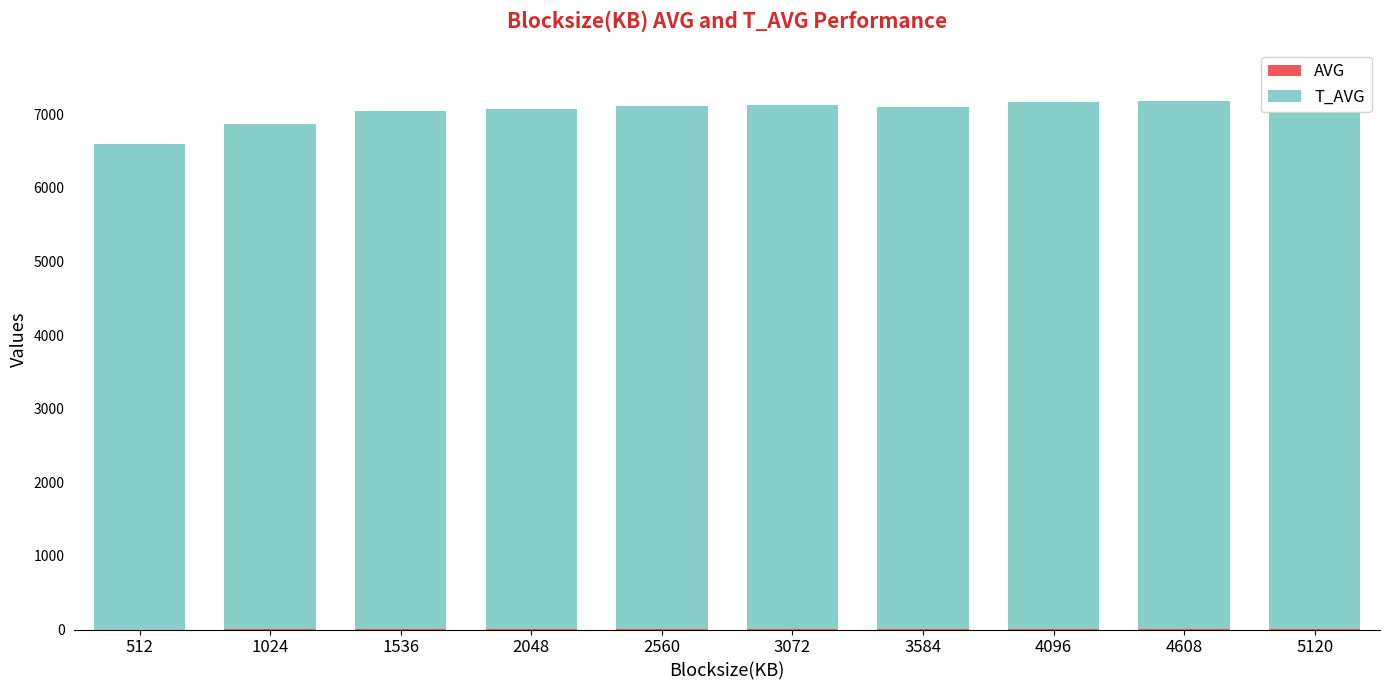

True or false: AVG has a value of 0.7 at 2560.

True